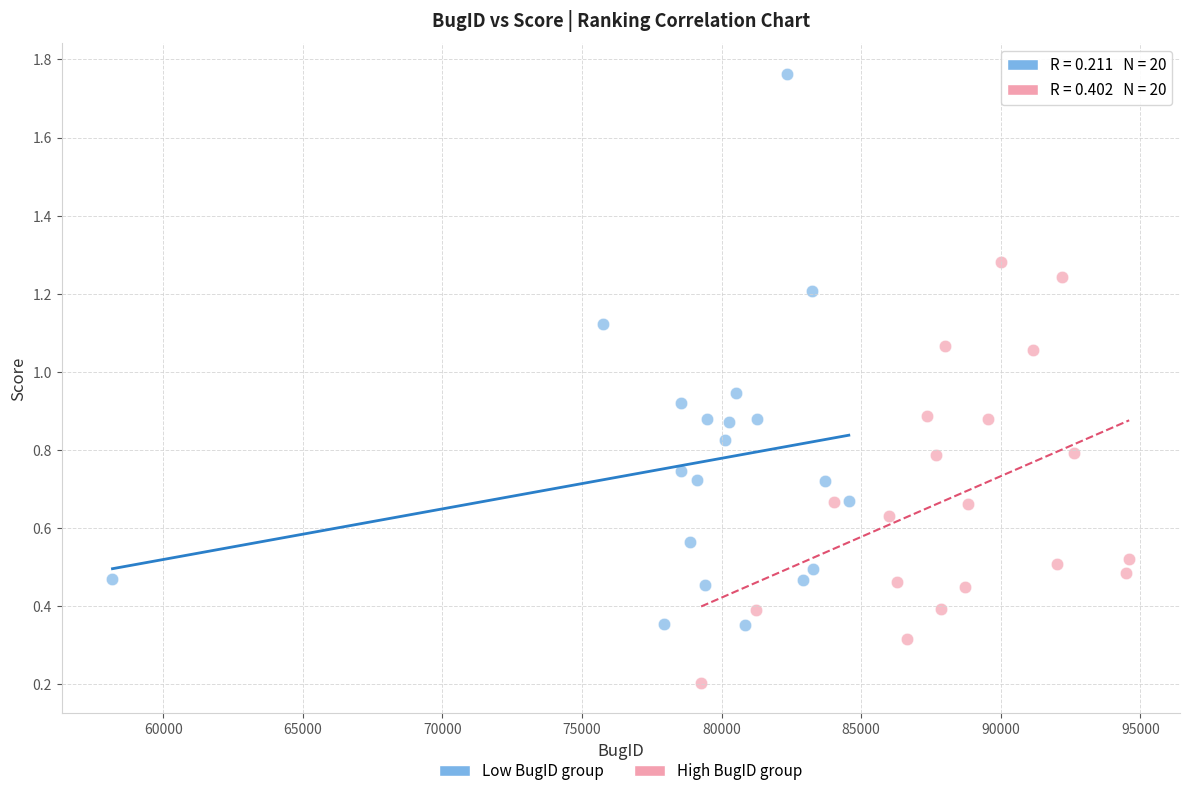

What are all the series names shown in the legend?

Low BugID group, High BugID group